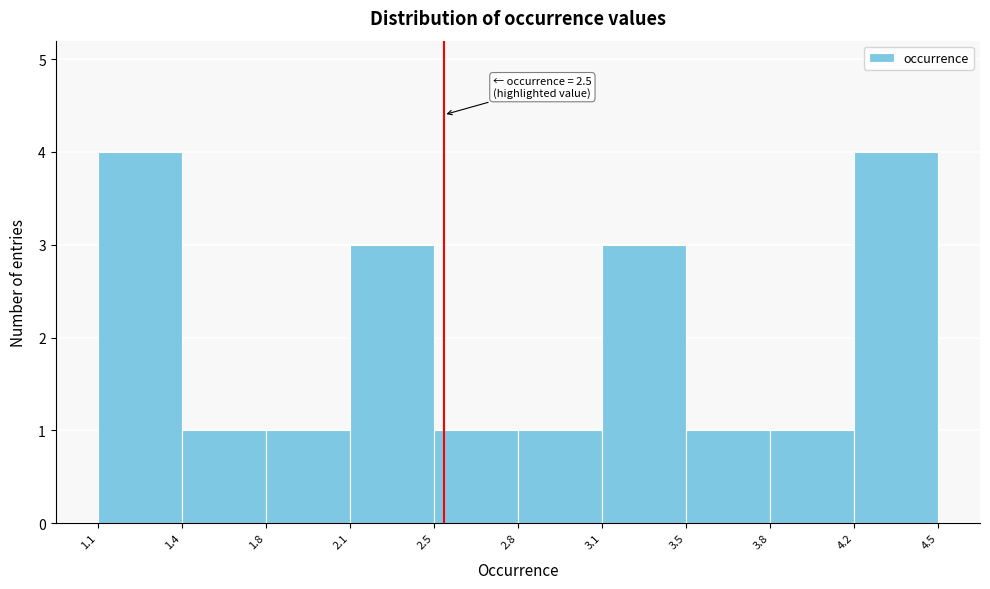

Reading left to right, what are all the values shown in this chart?

4	1	1	3	1	1	3	1	1	4